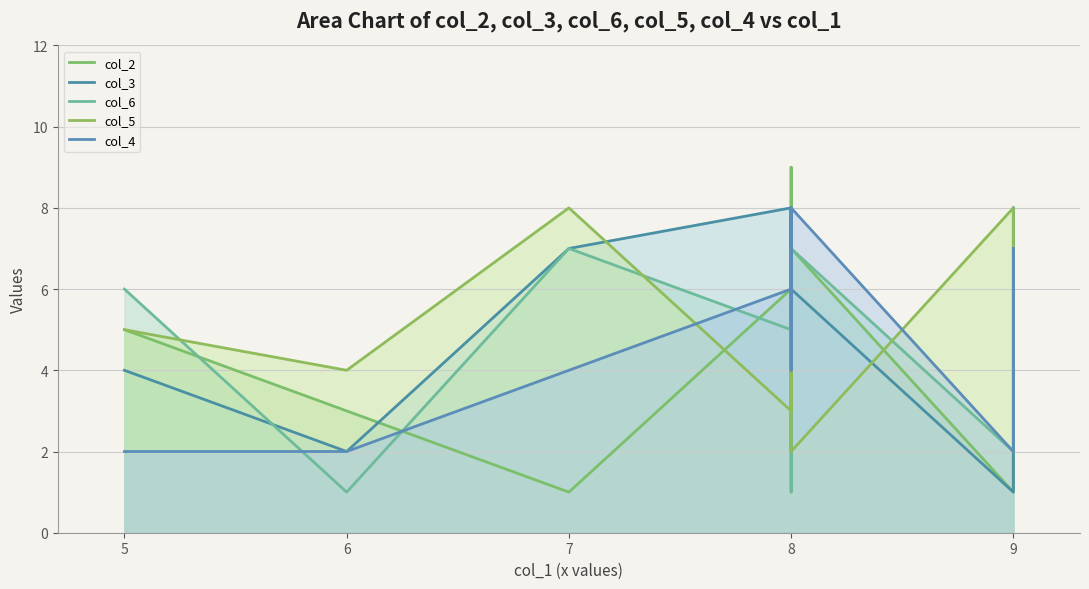

Reading right to left, list all the values displayed in this chart.

col_2: 6	1	7	2	6	9	6	1	3	5
col_3: 8	1	6	5	8	4	8	7	2	4
col_6: 2	2	7	4	1	3	5	7	1	6
col_5: 7	8	2	4	7	4	3	8	4	5
col_4: 7	2	8	8	4	8	6	4	2	2